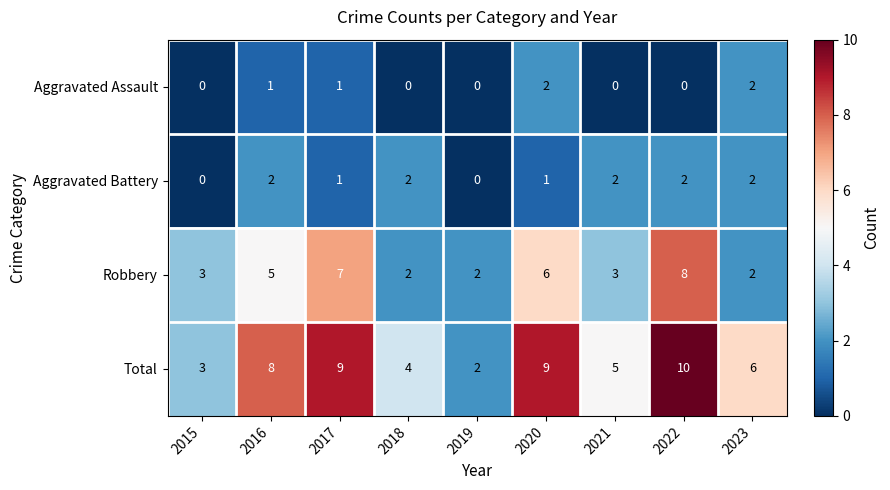

Which series has the widest spread of values?

Total